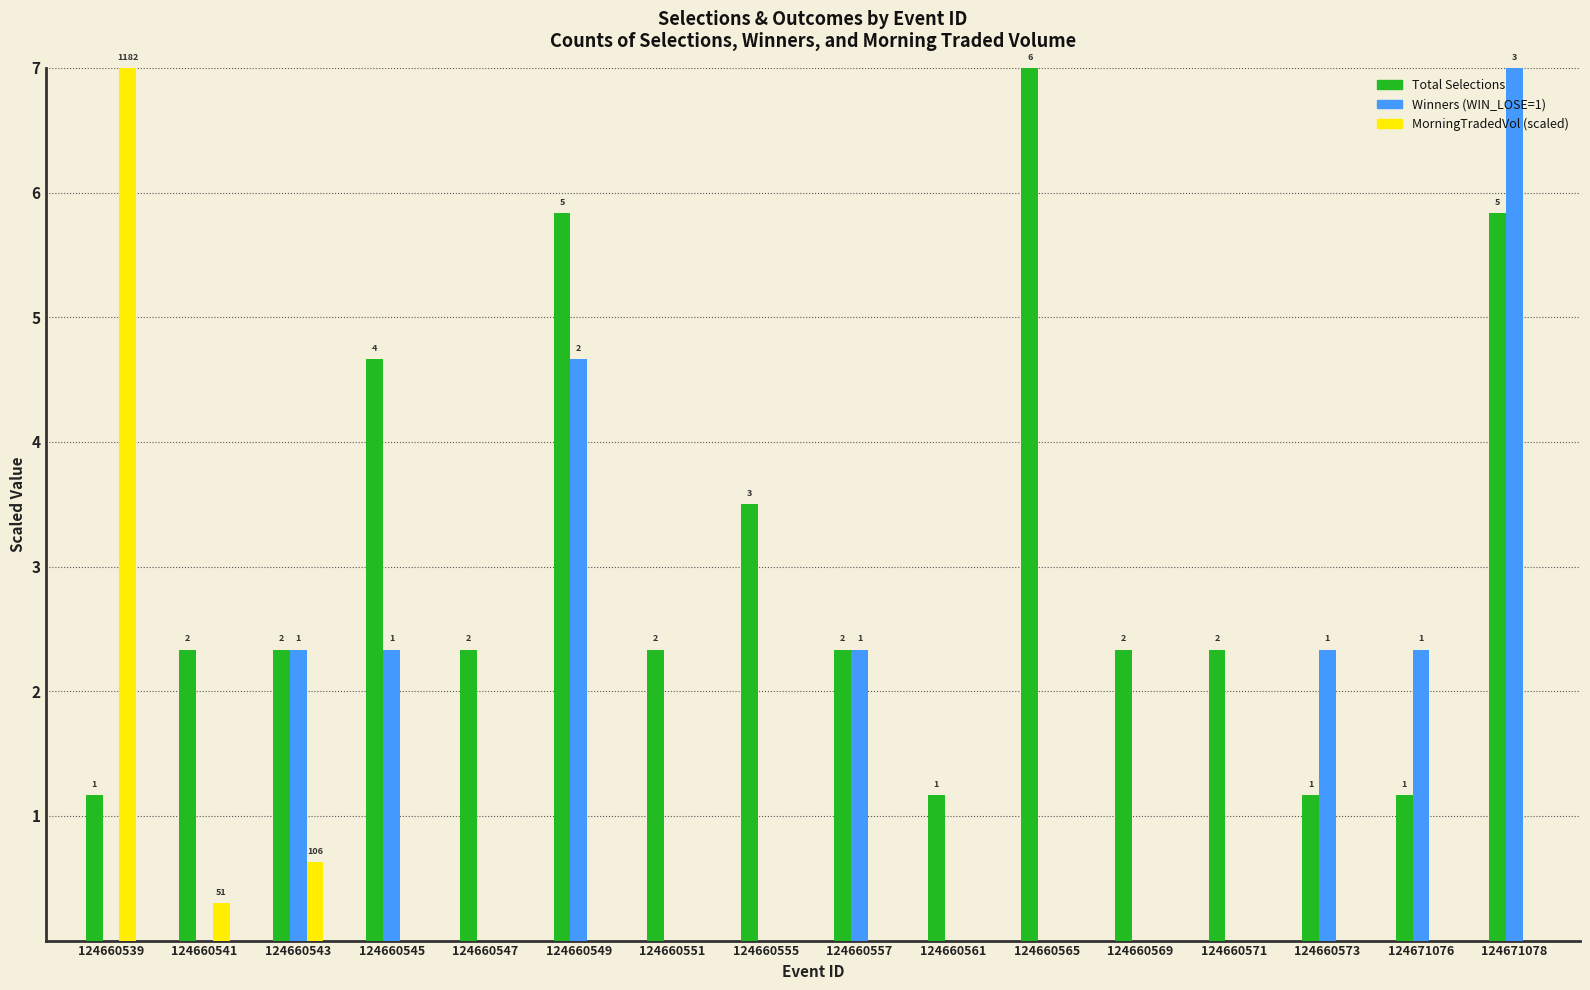

What is the total value across all series at 124660543?

5.3